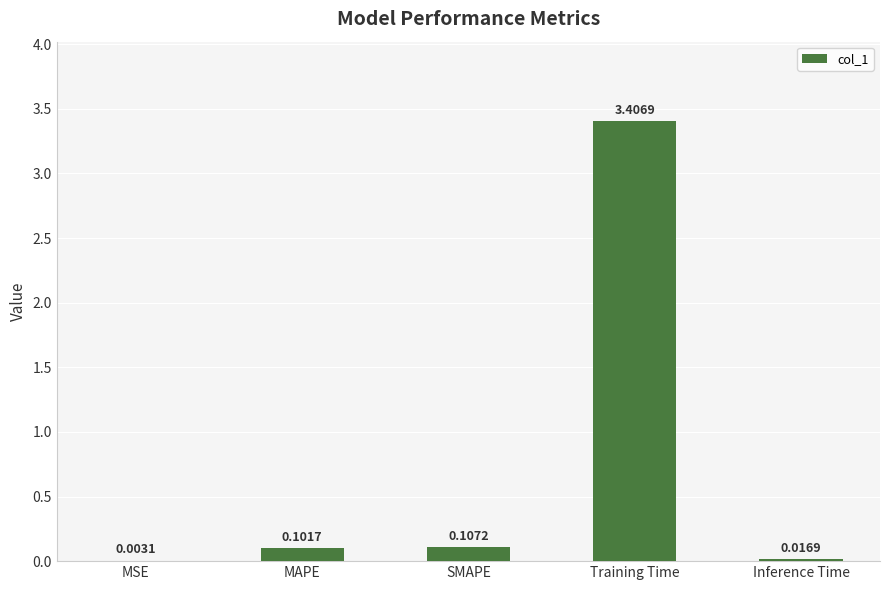

What is the greatest value displayed?

3.4